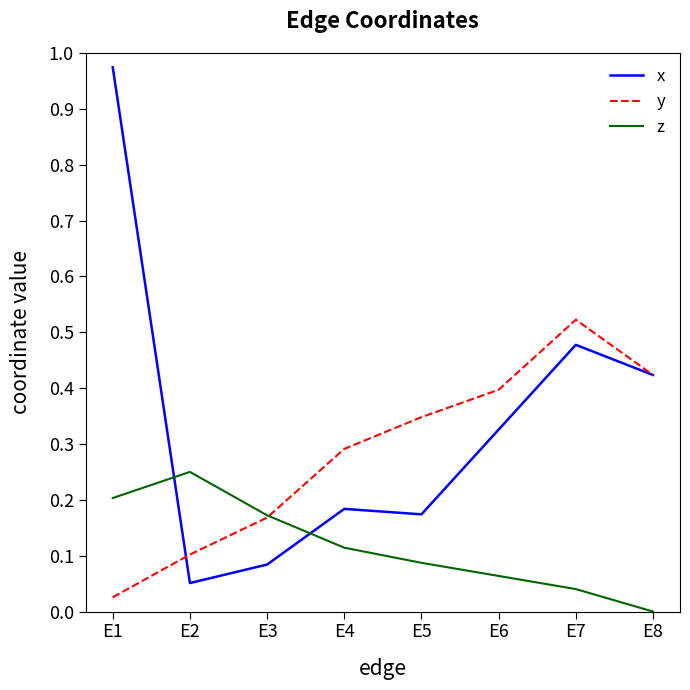

Which series has the largest total across all categories?

x